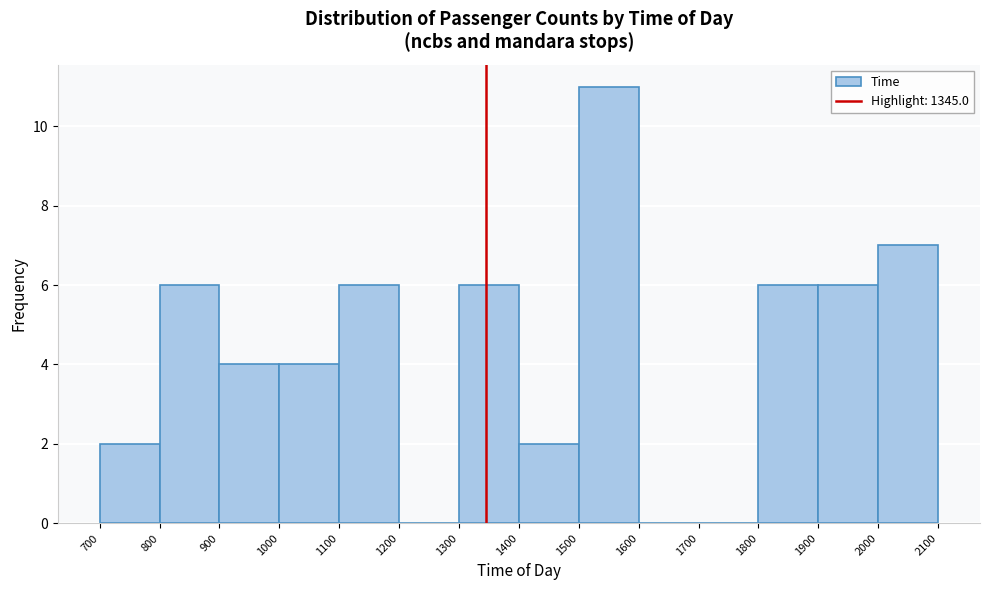

Reading left to right, list every bar in this chart as the range it spans on the x-axis followed by its height. The values are not printed on the chart, so give them approximately, as read against the axis.

700 to 800: 2
800 to 900: 6
900 to 1000: 4
1000 to 1100: 4
1100 to 1200: 6
1200 to 1300: 0
1300 to 1400: 6
1400 to 1500: 2
1500 to 1600: 11
1600 to 1700: 0
1700 to 1800: 0
1800 to 1900: 6
1900 to 2000: 6
2000 to 2100: 7